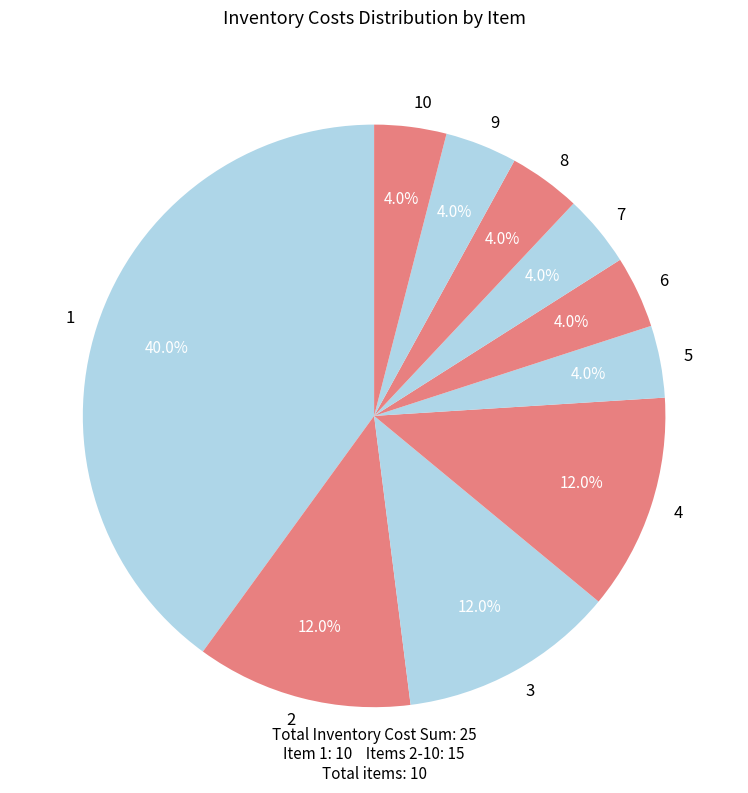

Is there a majority slice in this chart?

No